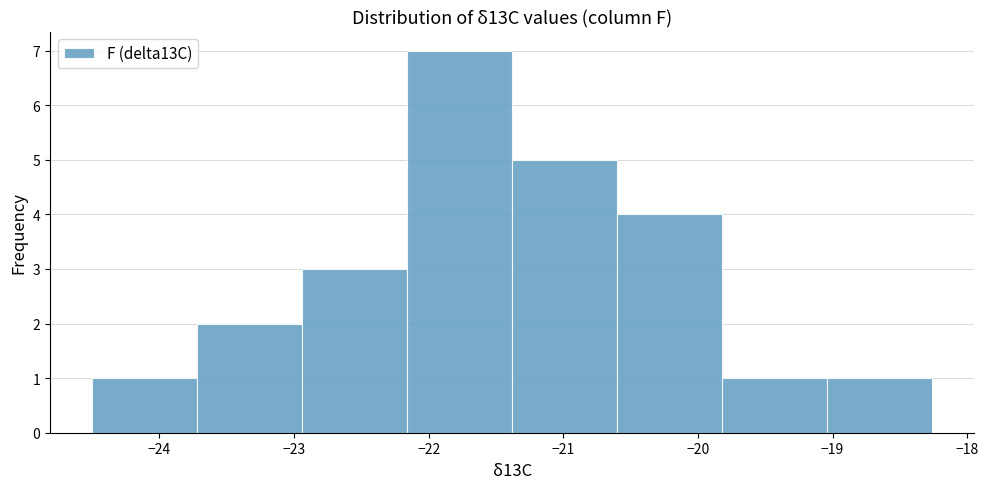

Reading left to right, transcribe this chart: for each bar, give the range it covers on the x-axis and its height. Neither the bar edges nor the heights are printed on the chart, so give them approximately, as read against the axes.

-24.50 to -23.72: 1
-23.72 to -22.94: 2
-22.94 to -22.16: 3
-22.16 to -21.38: 7
-21.38 to -20.60: 5
-20.60 to -19.82: 4
-19.82 to -19.04: 1
-19.04 to -18.26: 1